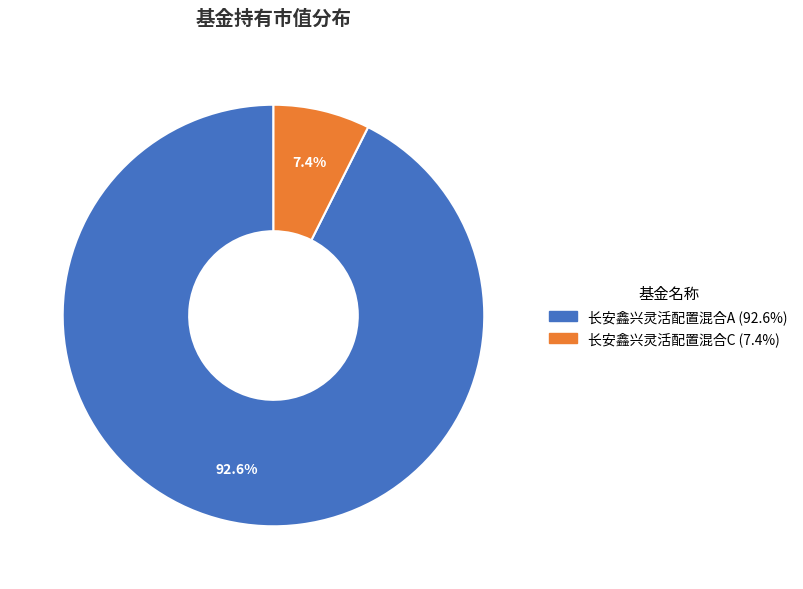

To the nearest percent, what percentage of the pie is 长安鑫兴灵活配置混合A?

93%